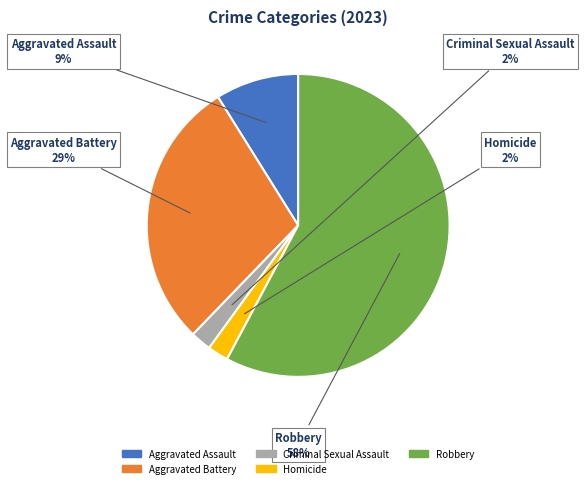

What is the ratio of the value at Aggravated Battery to the value at Robbery?

0.5